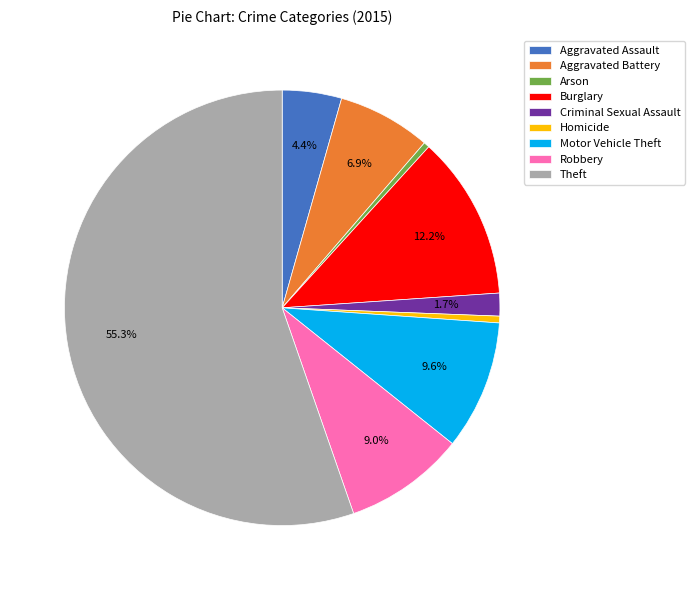

How many segments does this pie chart have?

9